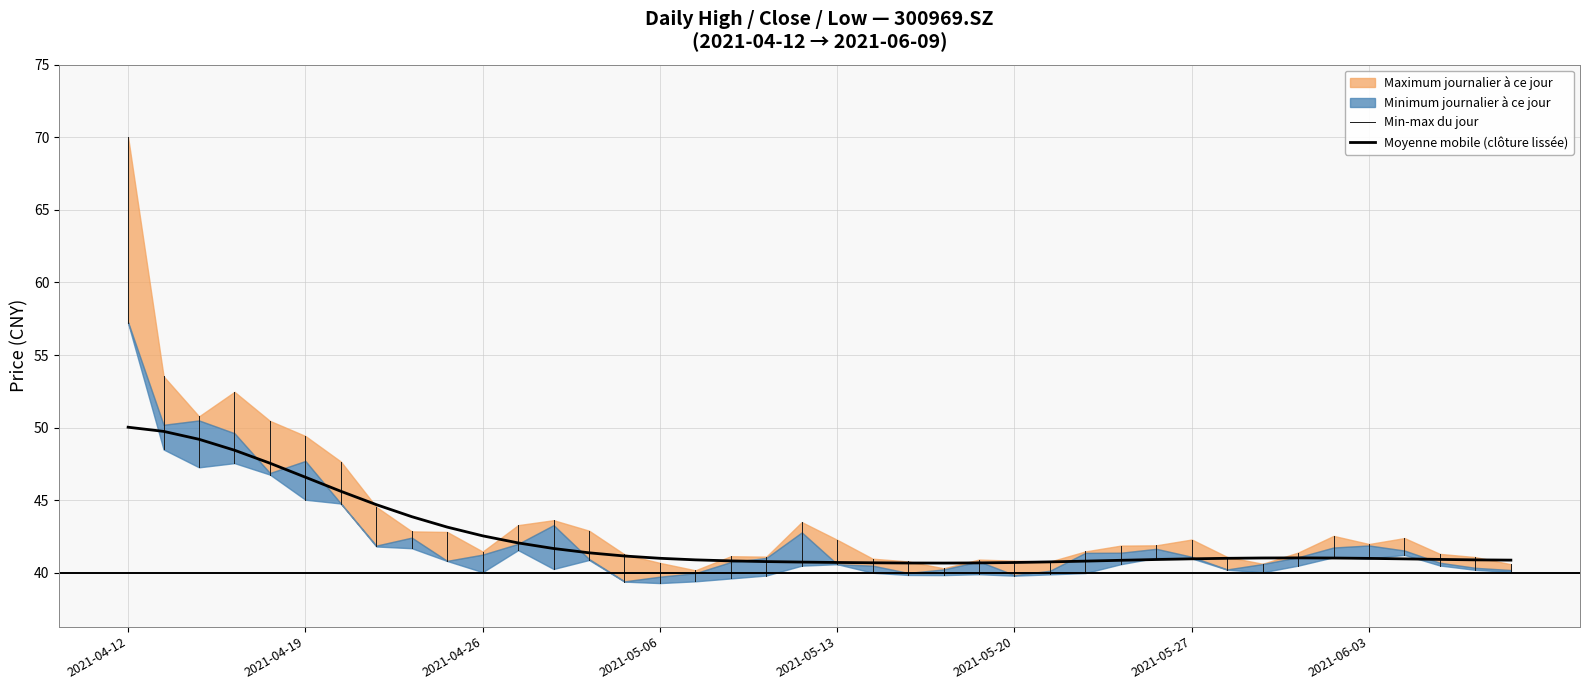

What is the highest value of the Moyenne mobile (clôture lissée) series?

50.0